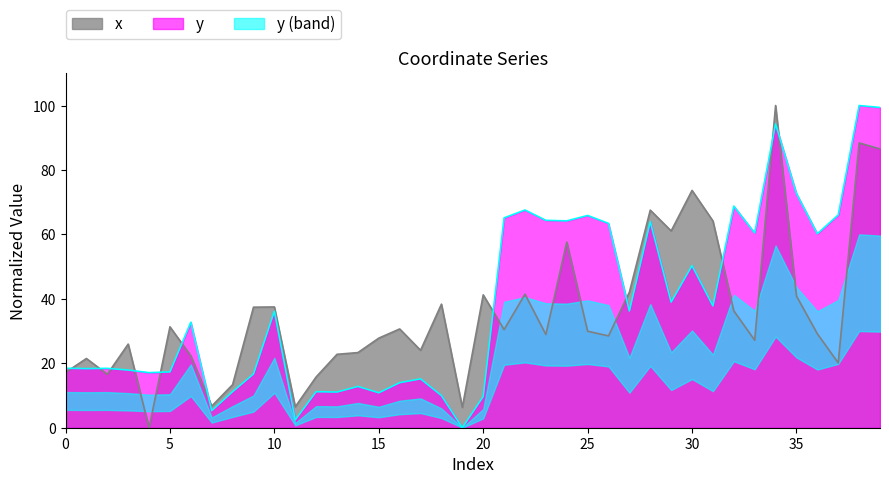

How many values in x are above zero?

39